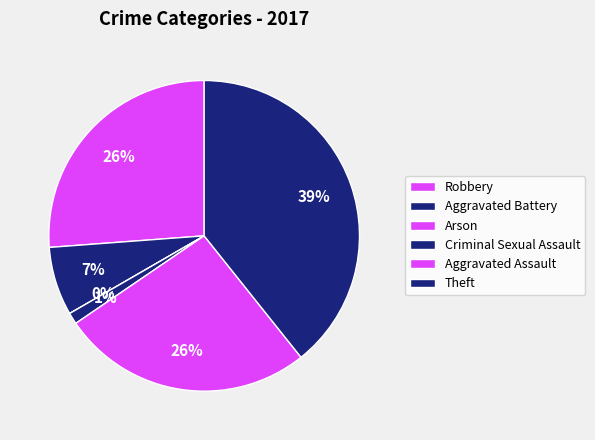

Count the number of slices in the pie.

6